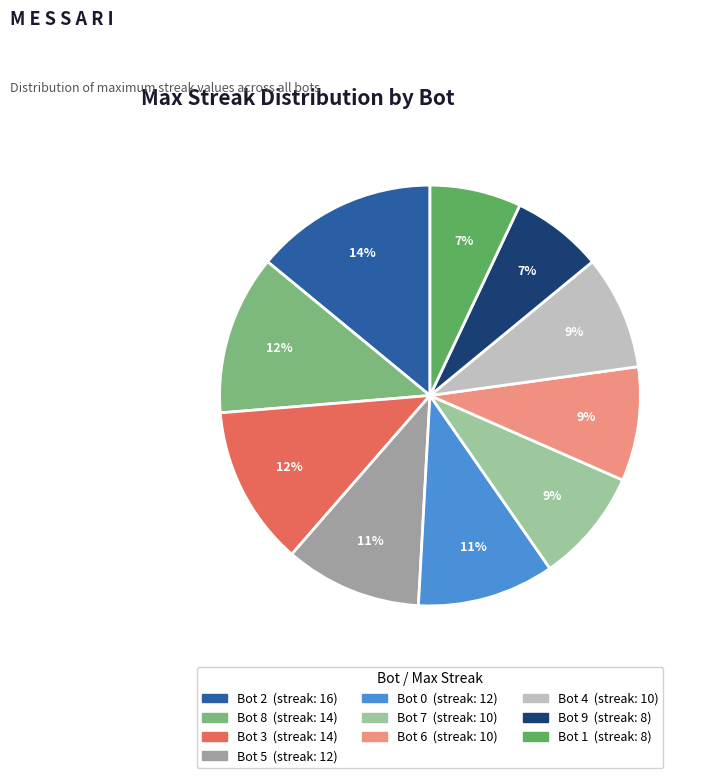

Which slice is the largest?

Bot 2